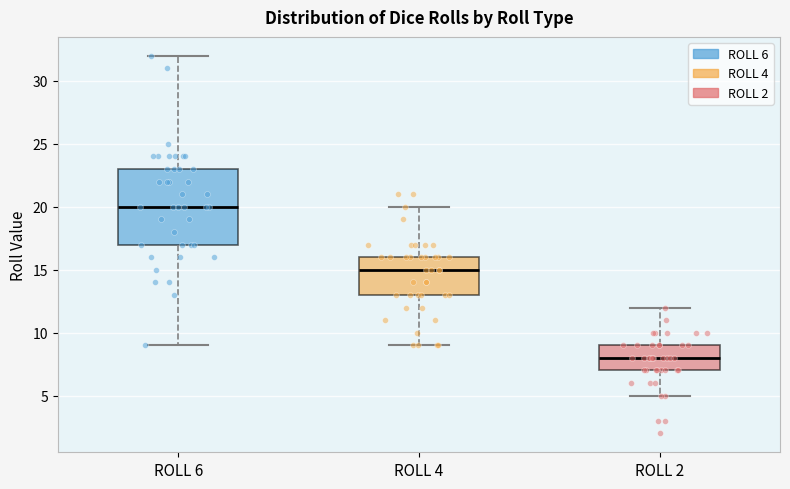

Reading left to right, transcribe this box plot: for each box, give where its median line is, the range the box spans, and where its two whiskers end, as read against the y-axis. The values are not printed on the chart, so give them approximately, as read against the axis.

ROLL 6: median 20, box 17 to 23, whiskers 9 to 32
ROLL 4: median 15, box 13 to 16, whiskers 9 to 20
ROLL 2: median 8, box 7 to 9, whiskers 5 to 12